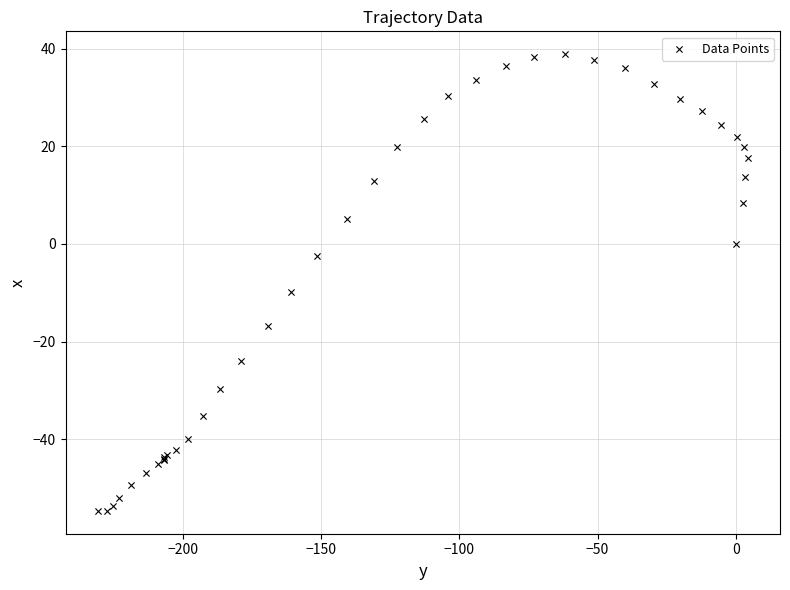

What Y value in the scatter plot is closest to -7?

-9.9